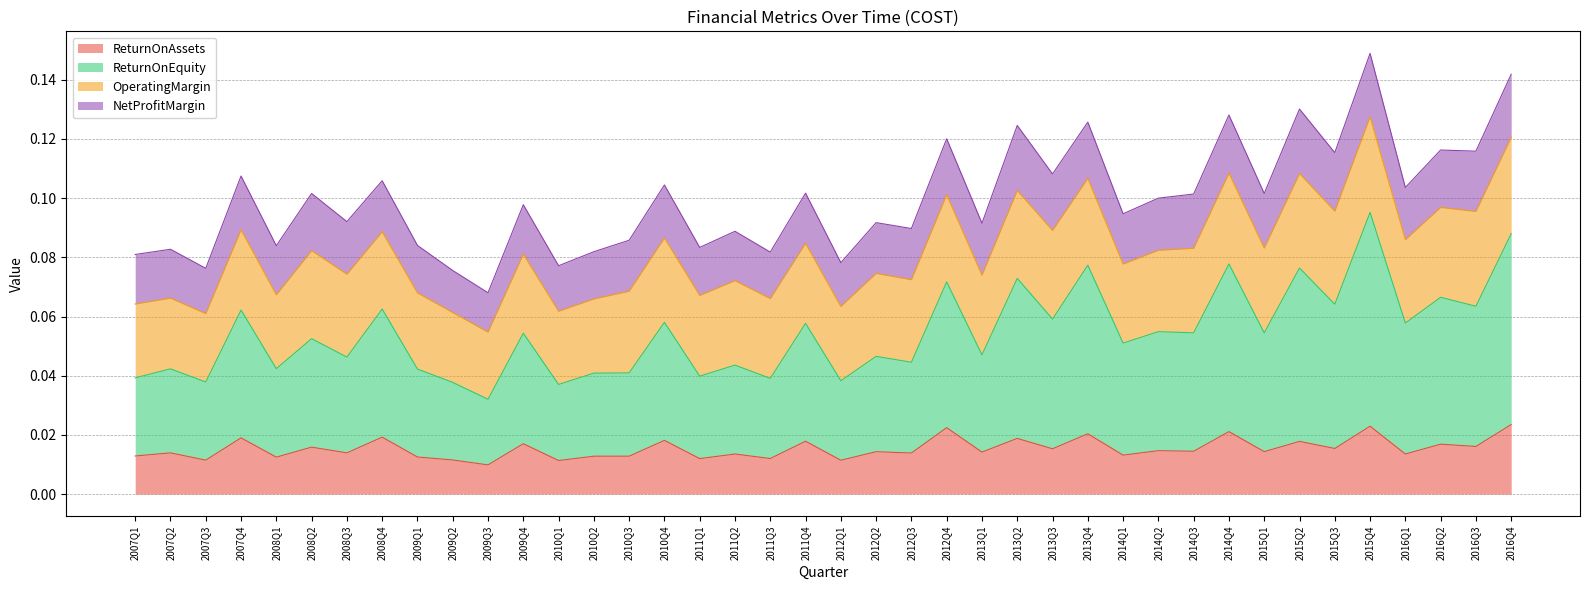

True or false: ReturnOnAssets and ReturnOnEquity intersect in this chart.

False